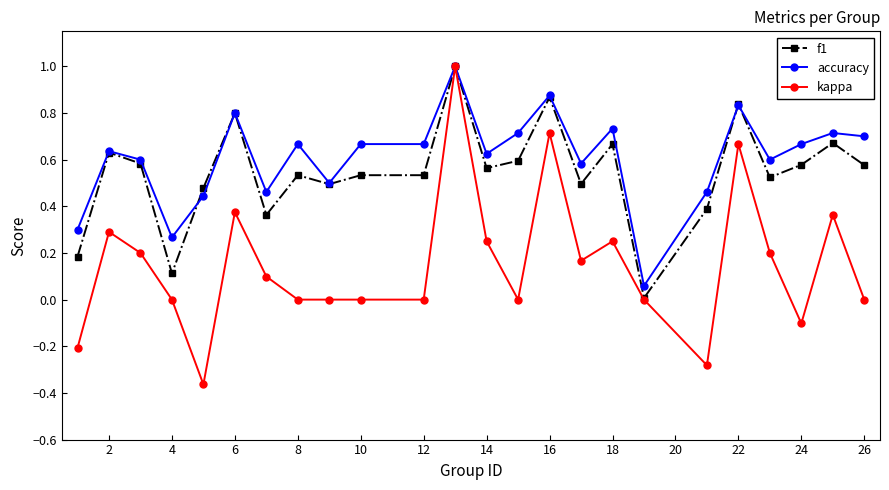

Which series has the largest range (max minus min)?

kappa